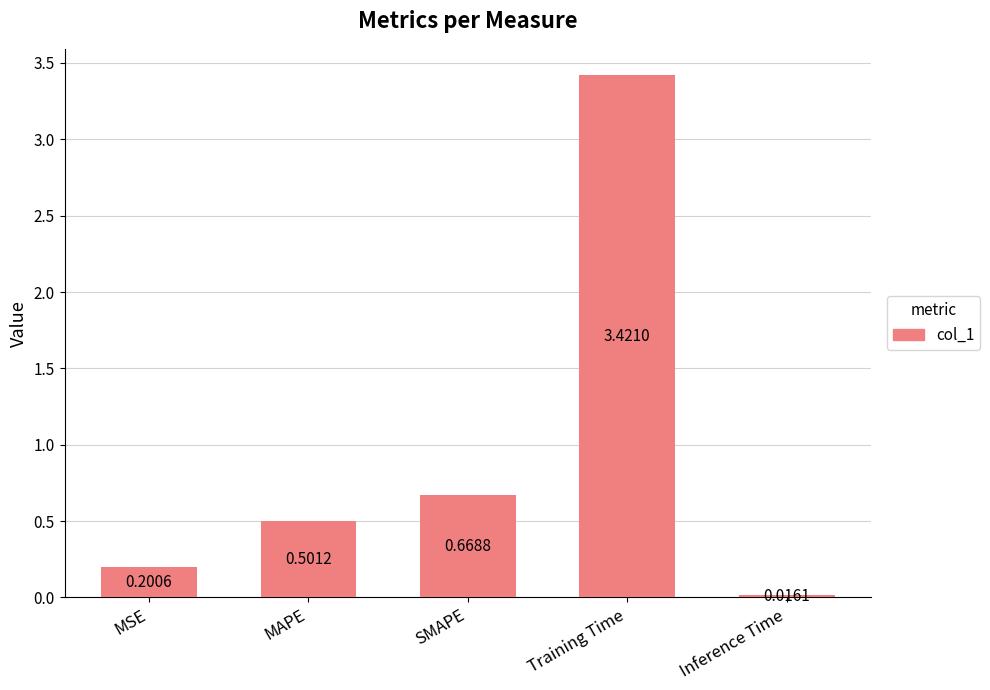

What is the average value?

1.0